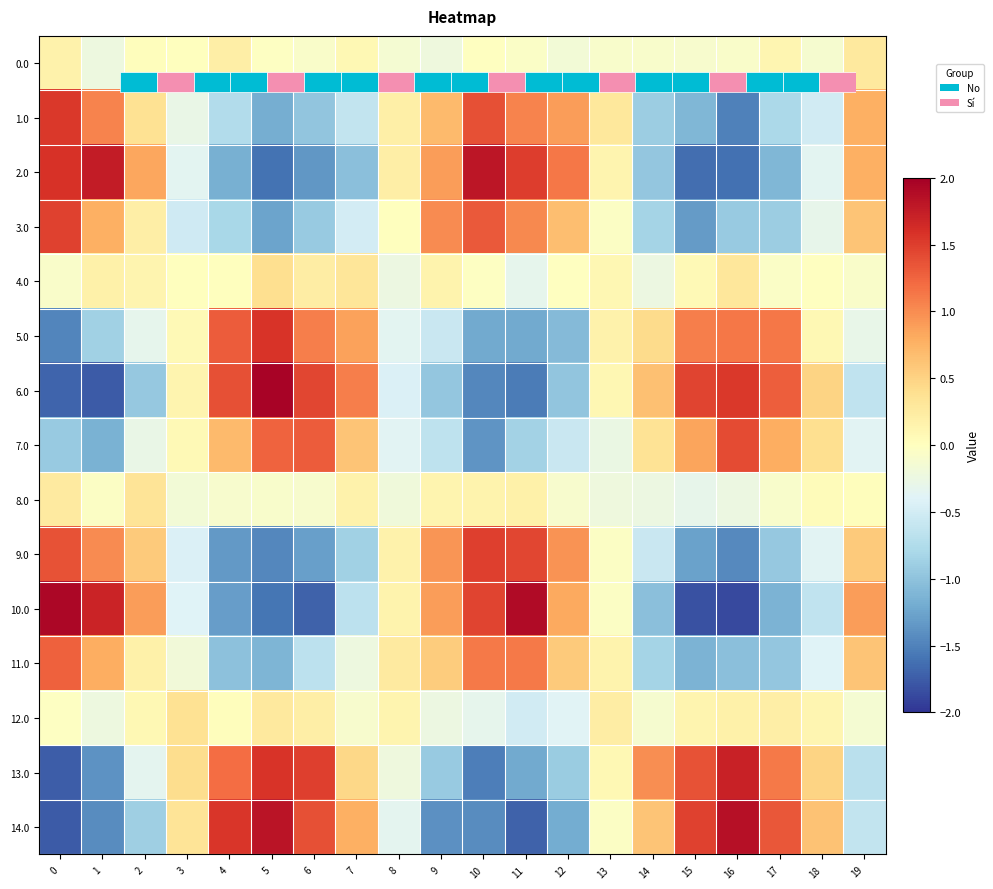

At which label does 13.0 first exceed 0?

3